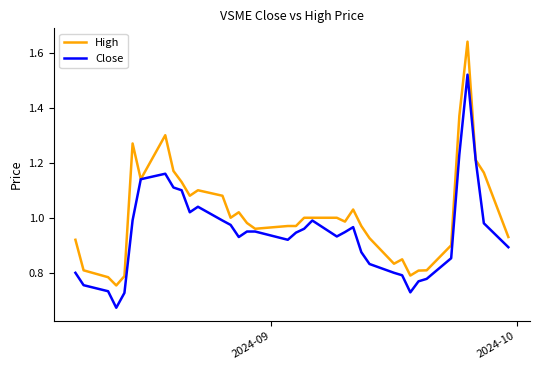

Which series has the largest total across all categories?

High